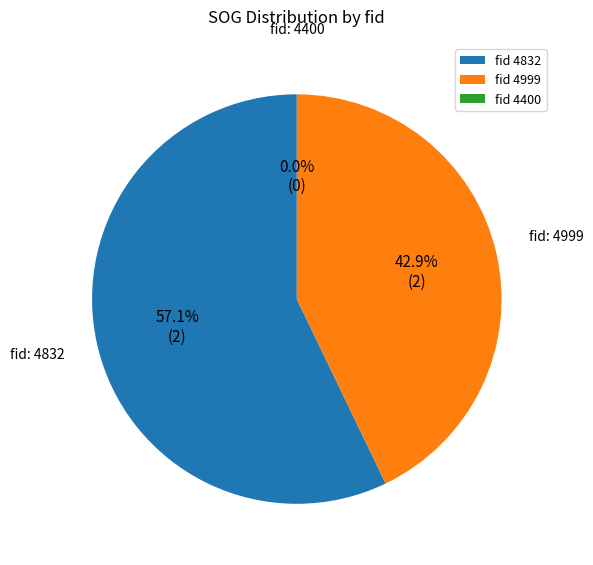

To the nearest percent, what is the difference between the largest and smallest slice percentages?

57%